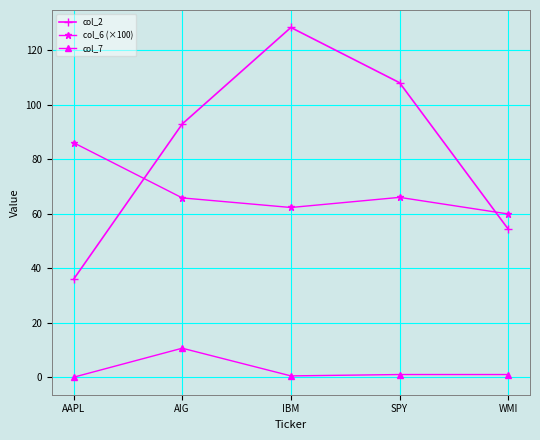

Does the chart display data point markers on the line(s)?

Yes